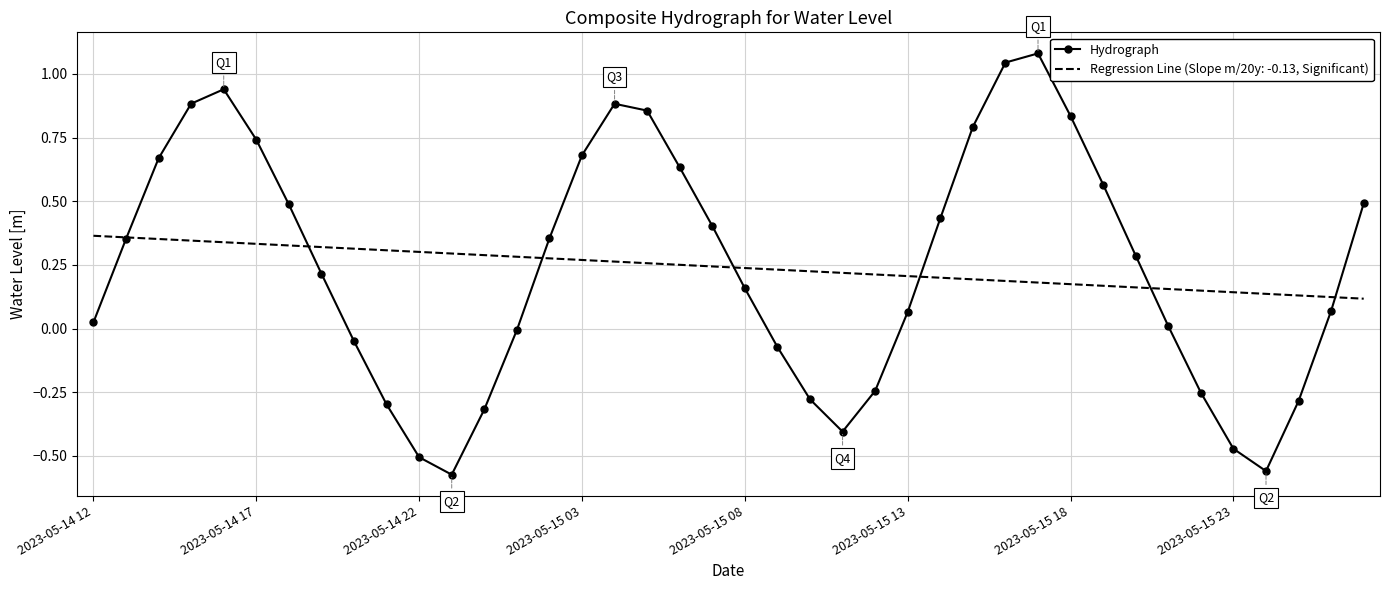

List the series in order of their peak value, lowest first.

Regression Line (Slope m/20y: -0.13, Significant), Hydrograph